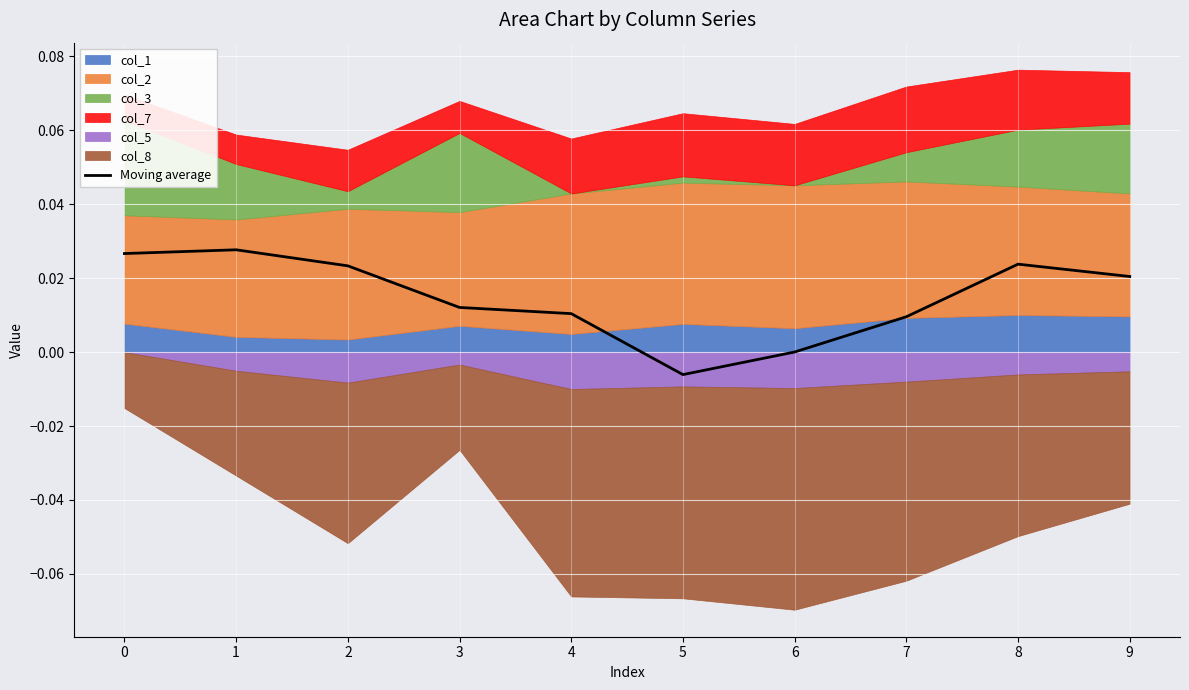

Rank the categories by value from highest to lowest.

1, 0, 8, 2, 9, 3, 4, 7, 6, 5